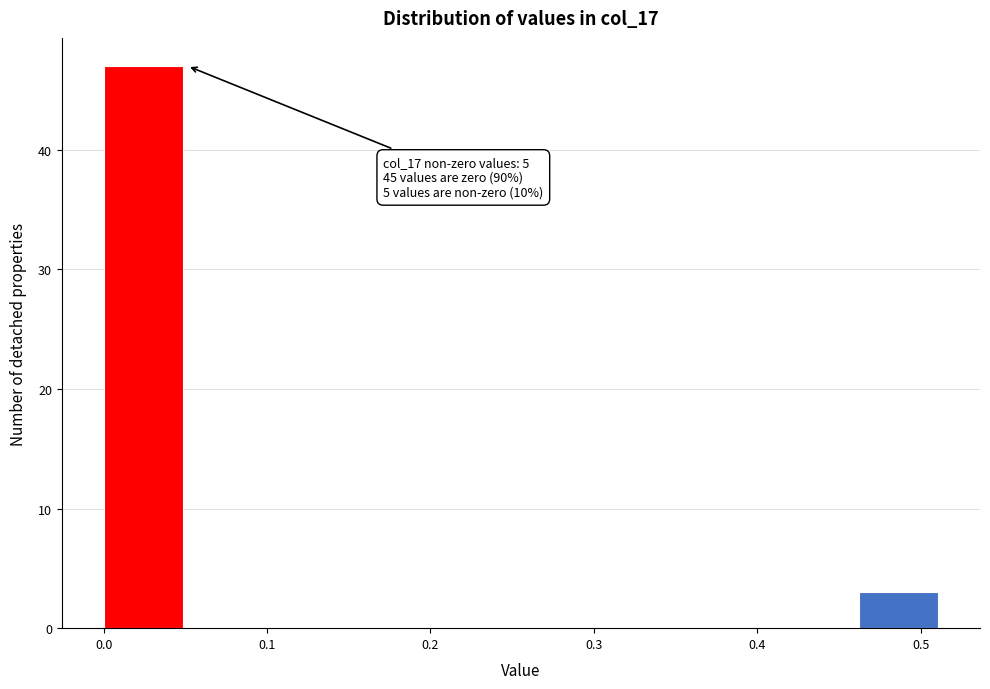

Over which range of the x-axis is the bar tallest?

0.00 to 0.05